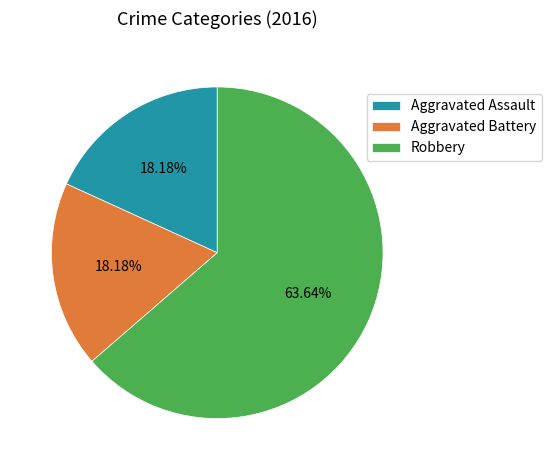

What is the largest slice in the pie chart?

Robbery